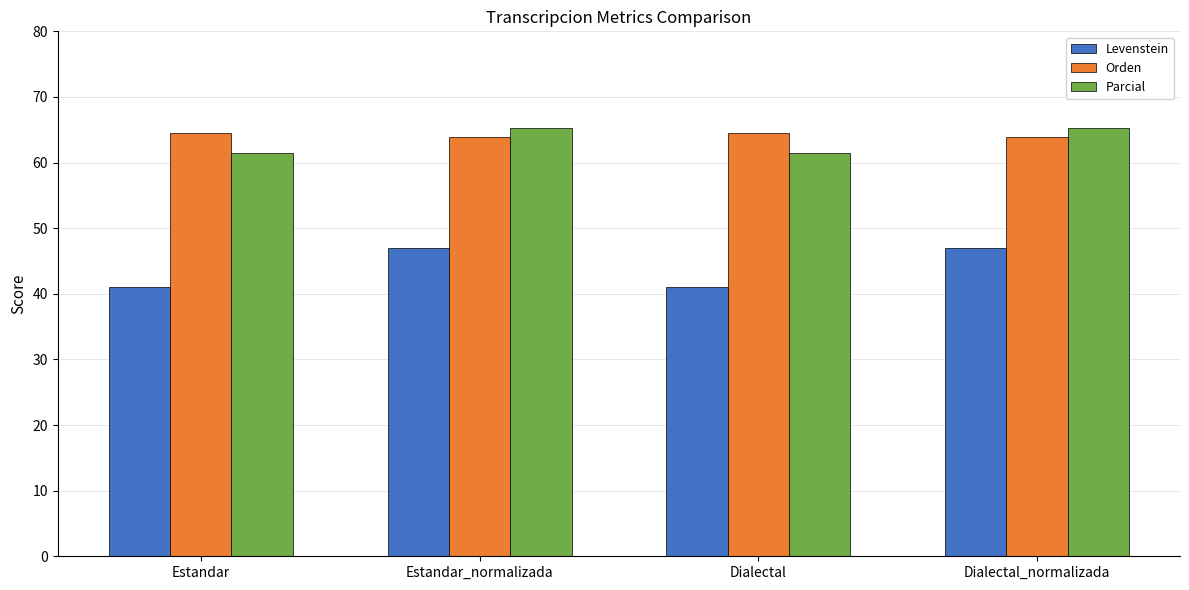

What is the label of the 4th bar from the left?

Dialectal_normalizada